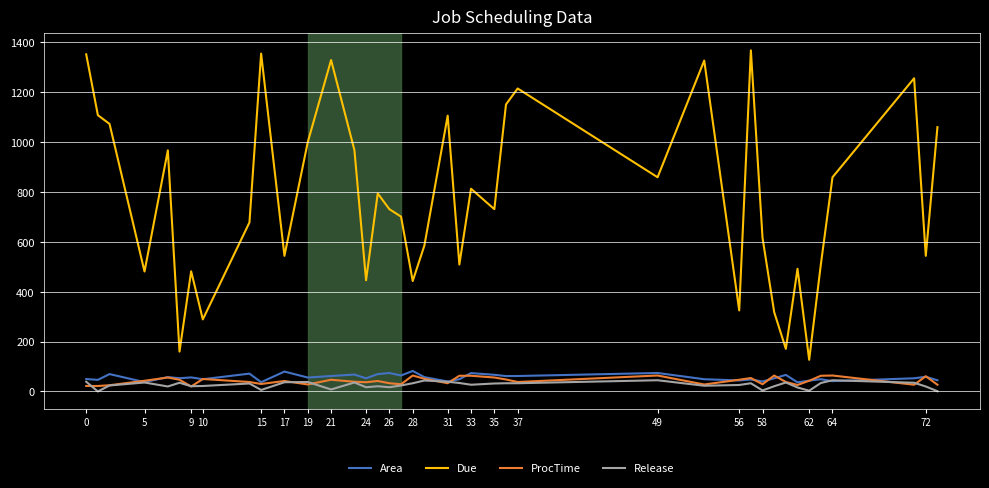

What is the greatest value displayed?

1368.0